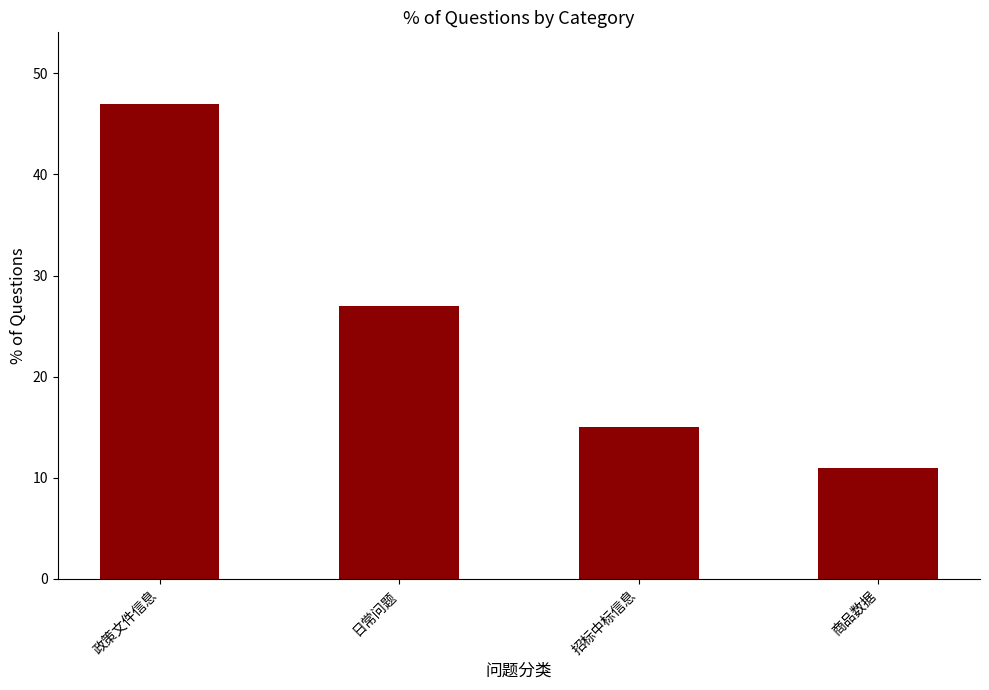

How many data points are less than 27?

2